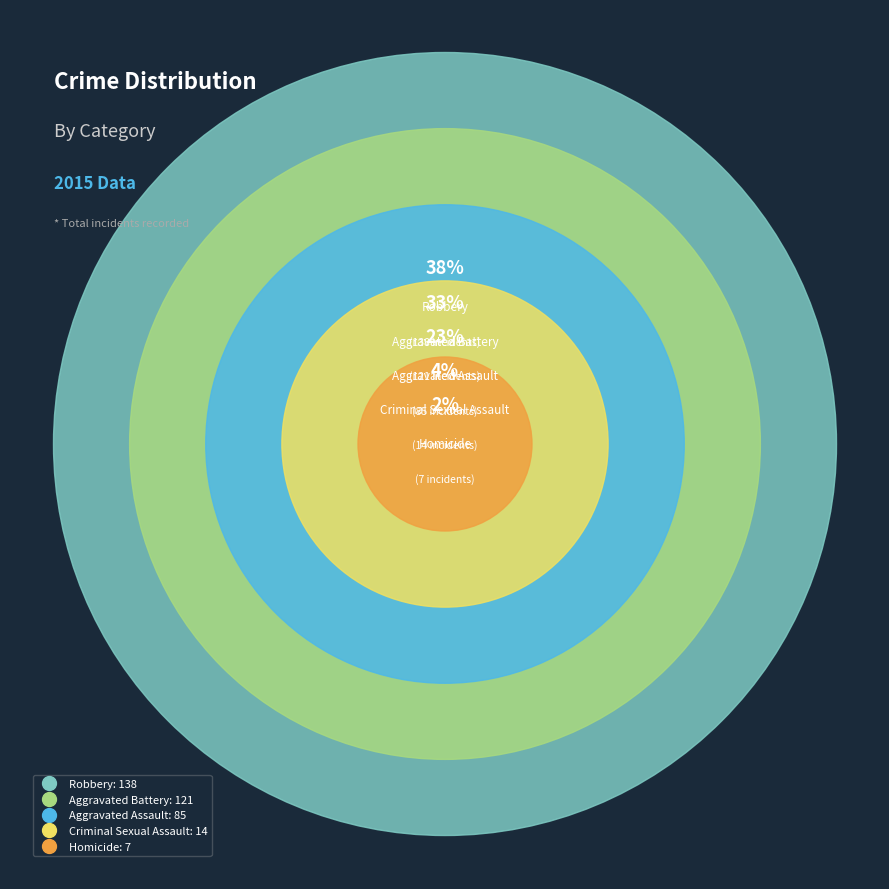

To the nearest percent, what percentage of the pie is Criminal Sexual Assault?

4%